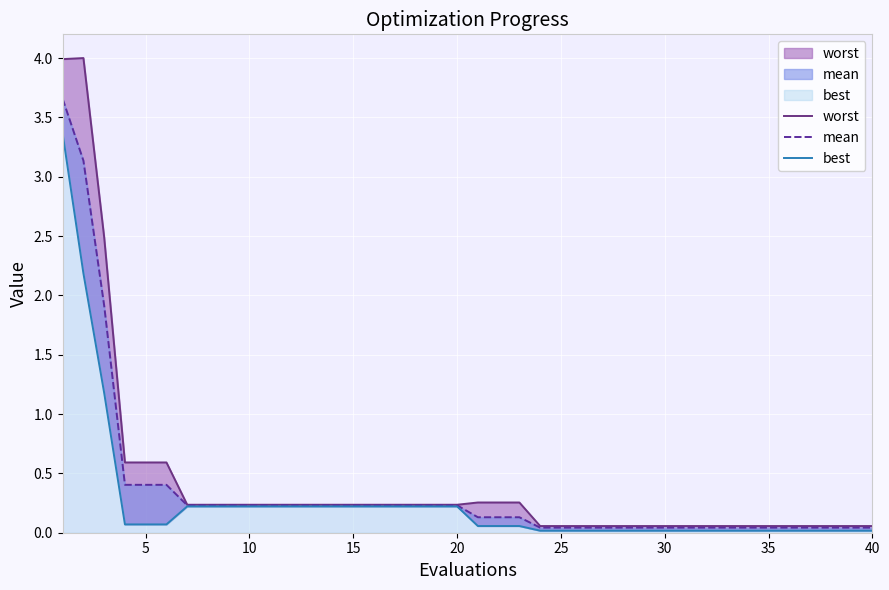

What is the sum of the mean values at 20 and 21?

0.3